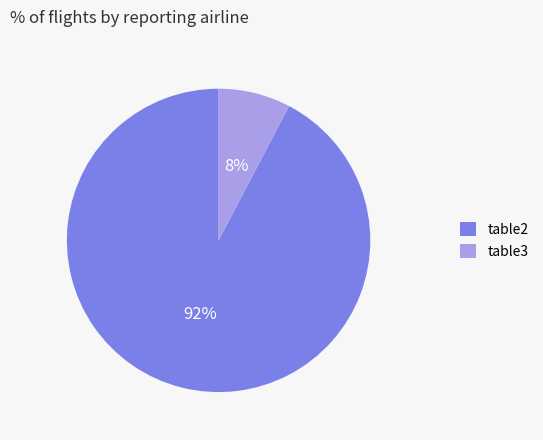

Combined, do table3 and table2 account for over 50%?

Yes